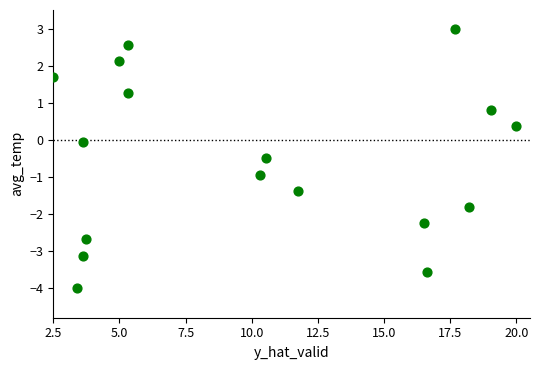

What is the range of Y values (max minus min)?

7.0